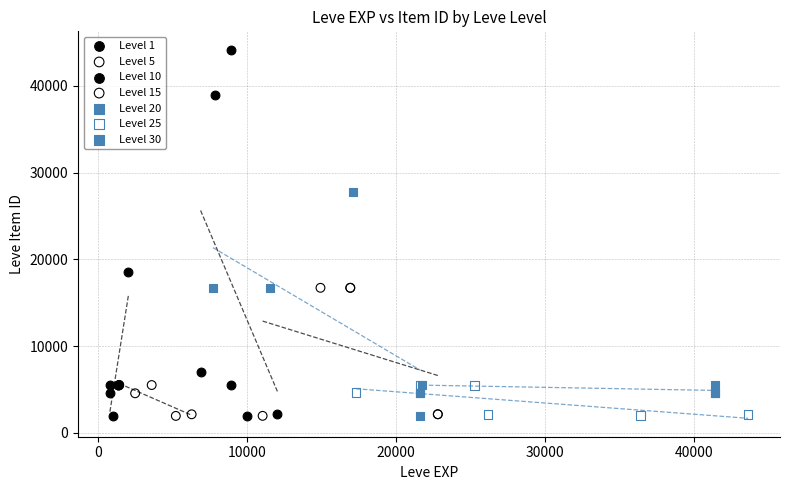

Which series has the widest spread of Y values?

Level 10